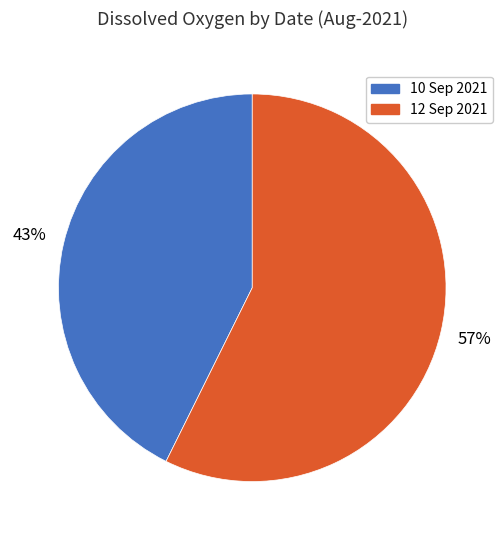

To the nearest percent, what portion does 12 Sep 2021 represent?

57%